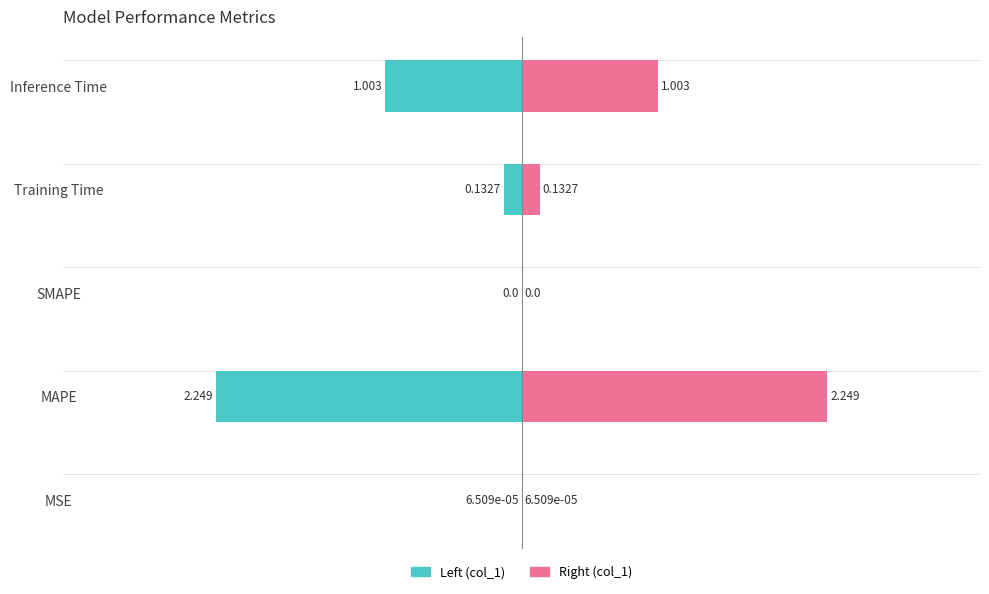

What is the sum of all col_1 (right) values?

3.4